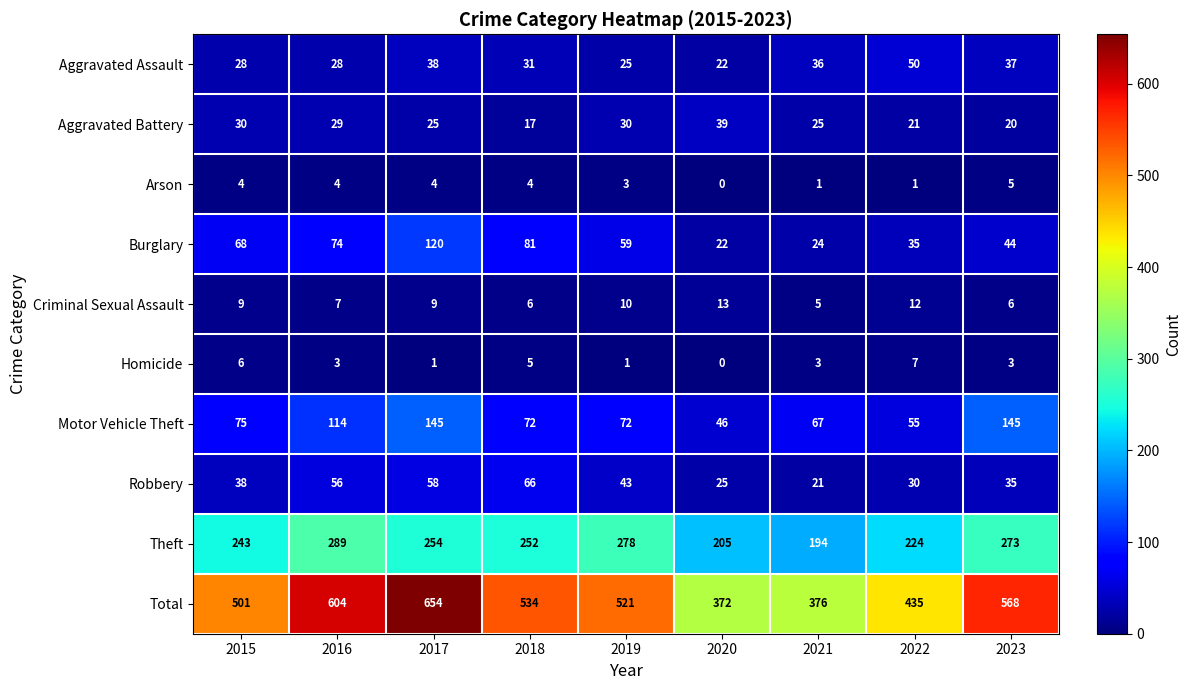

What is the greatest value displayed?

654